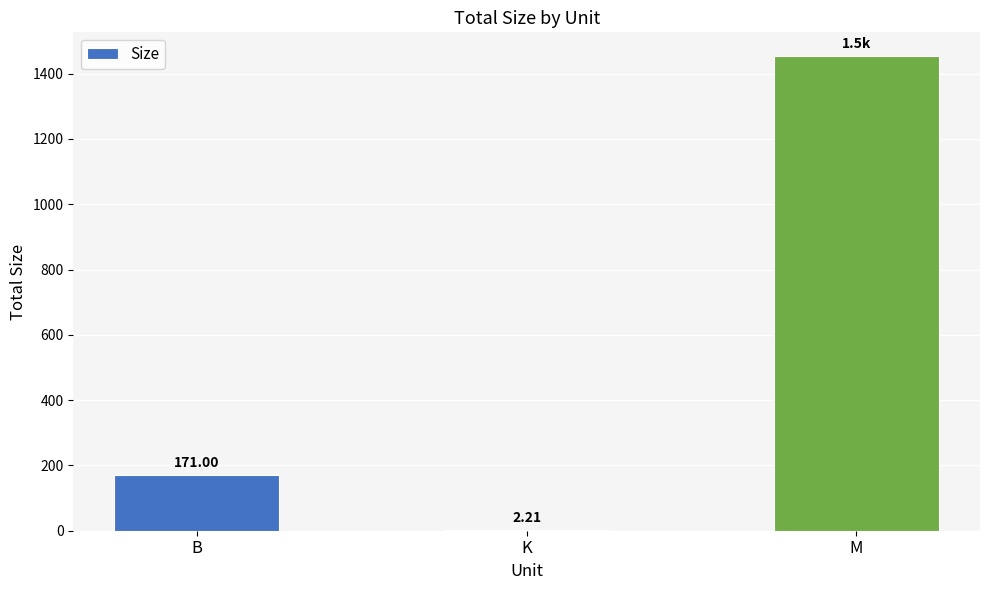

What is the difference between the values at B and M?

1282.7